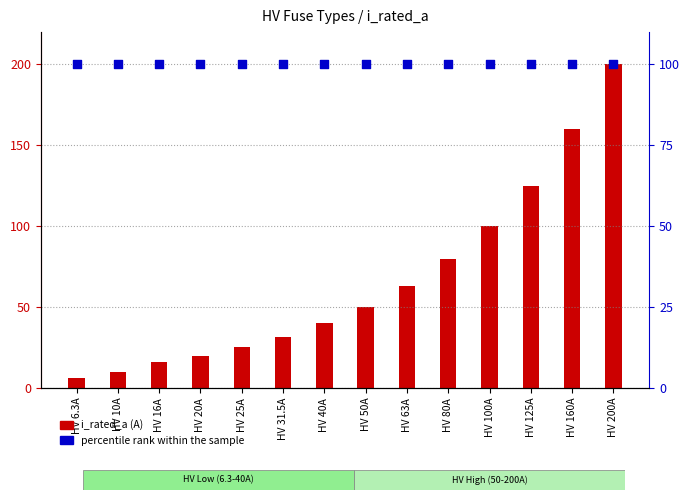

What is the total value across all series at HV 6.3A?

106.3